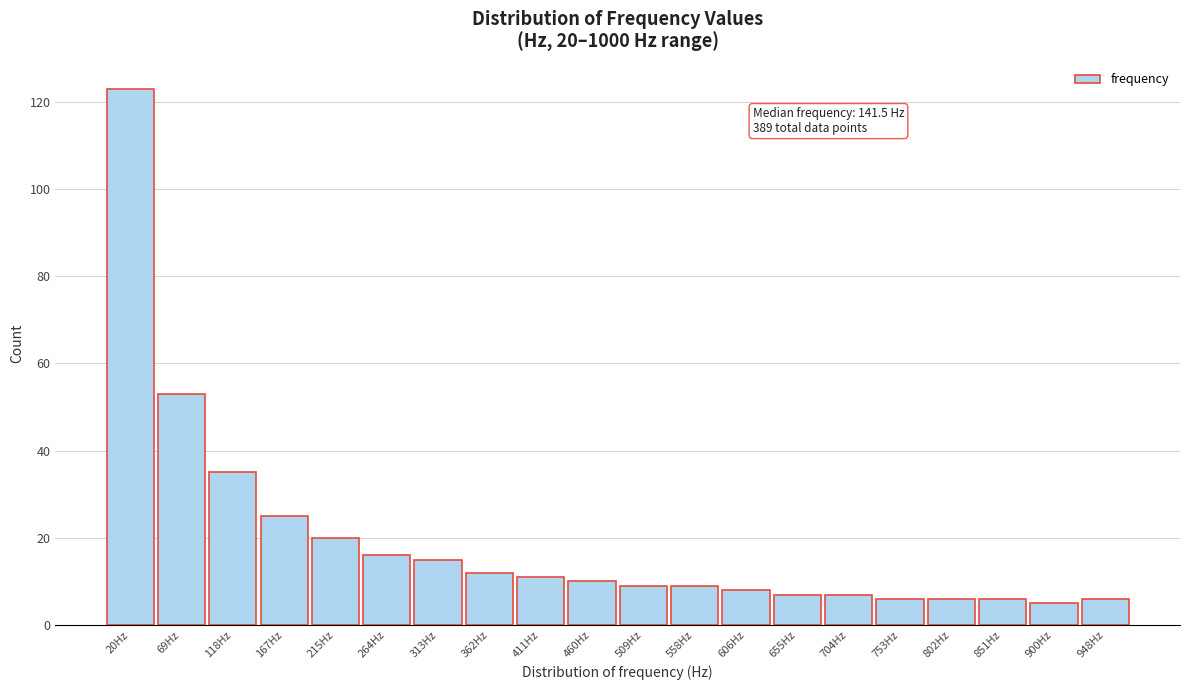

Reading left to right, what are all the values shown in this chart?

20Hz=123	69Hz=53	118Hz=35	167Hz=25	215Hz=20	264Hz=16	313Hz=15	362Hz=12	411Hz=11	460Hz=10	509Hz=9	558Hz=9	606Hz=8	655Hz=7	704Hz=7	753Hz=6	802Hz=6	851Hz=6	900Hz=5	948Hz=6